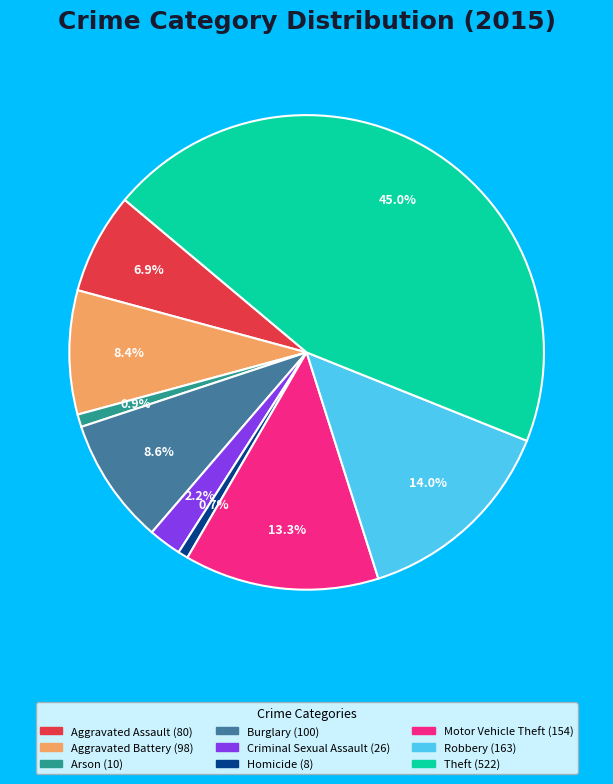

Does Aggravated Battery represent more than half of the total?

No